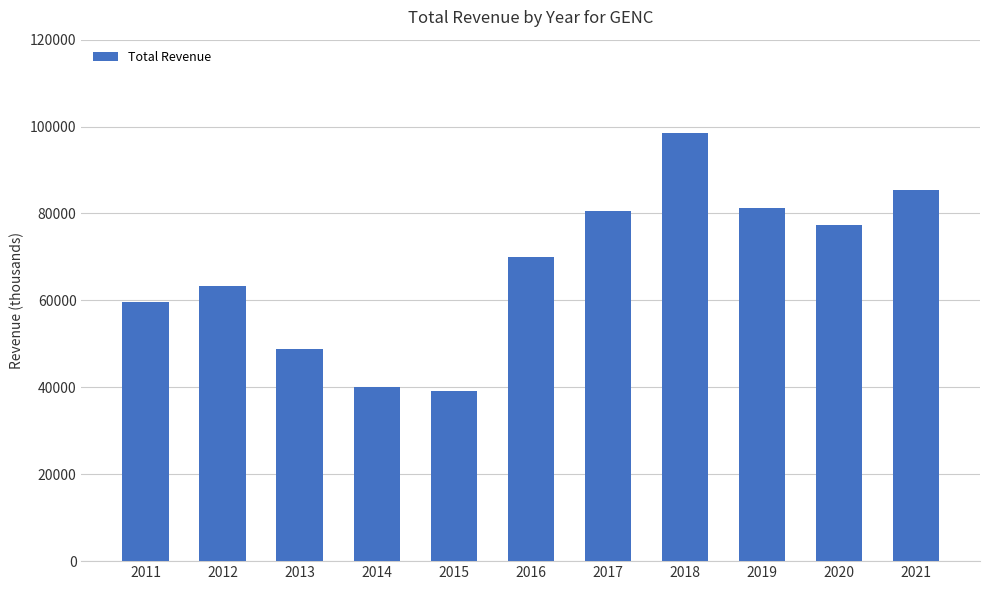

True or false: the data shows 113475 at 2016.

False